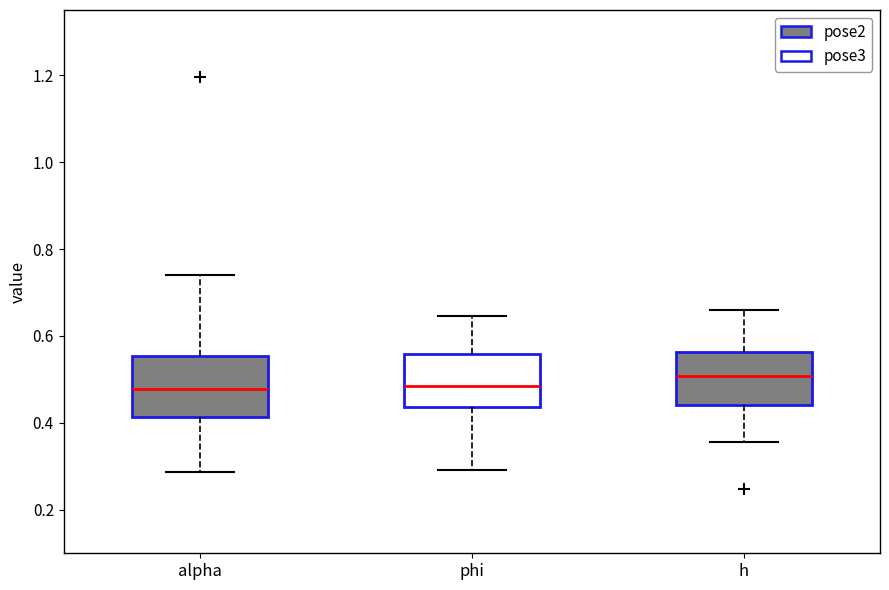

Reading left to right, read every box against the y-axis: the position of its median line, the range the box covers, and the ends of its whiskers. The values are not printed on the chart, so give them approximately, as read against the axis.

alpha: median 0.48, box 0.42 to 0.56, whiskers 0.28 to 0.74
phi: median 0.48, box 0.44 to 0.56, whiskers 0.30 to 0.64
h: median 0.50, box 0.44 to 0.56, whiskers 0.36 to 0.66